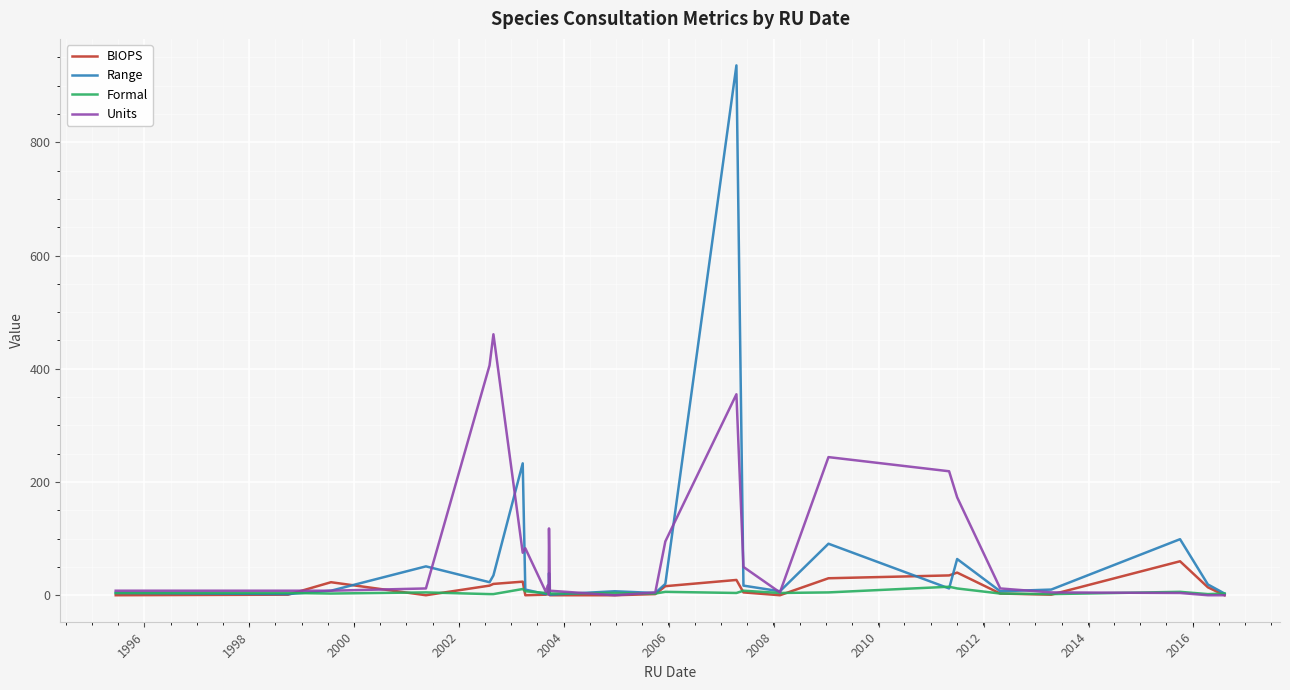

What is the greatest value displayed?

936